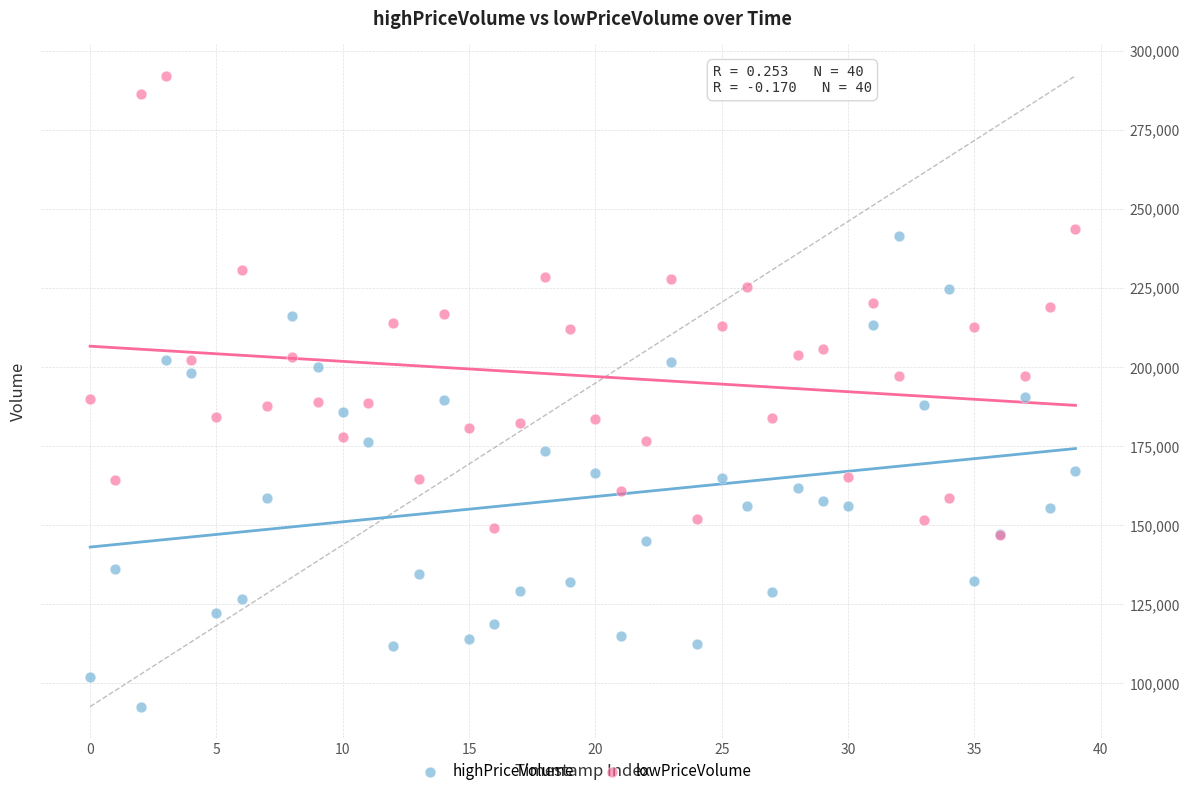

Which series reaches the minimum Y coordinate?

highPriceVolume